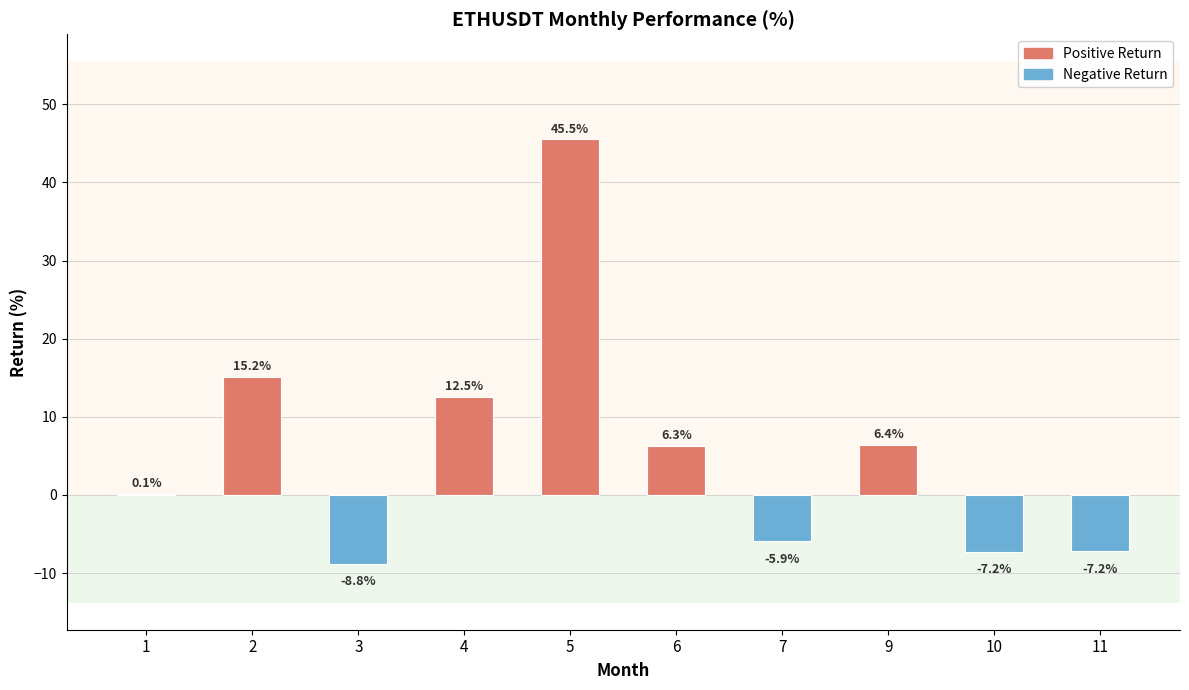

At which category does the chart reach its peak across all series?

5